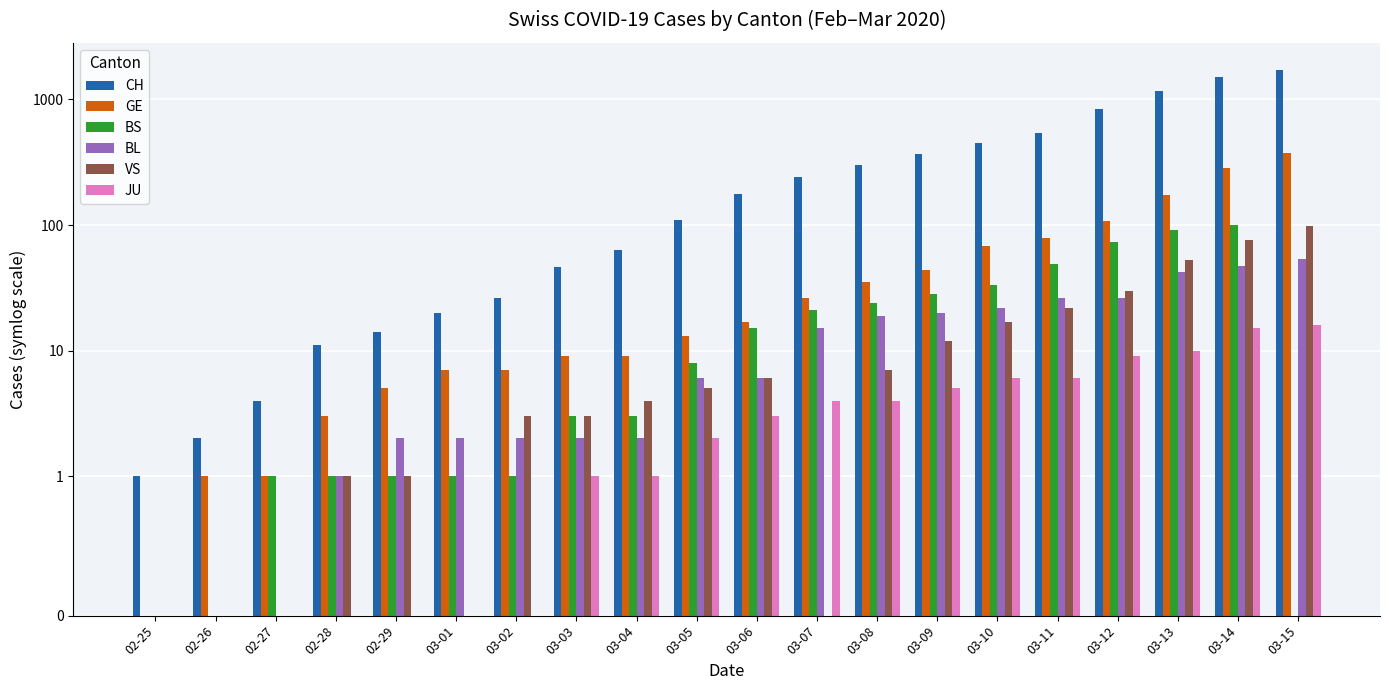

Which has a higher value, 03-10 or 03-02?

03-10